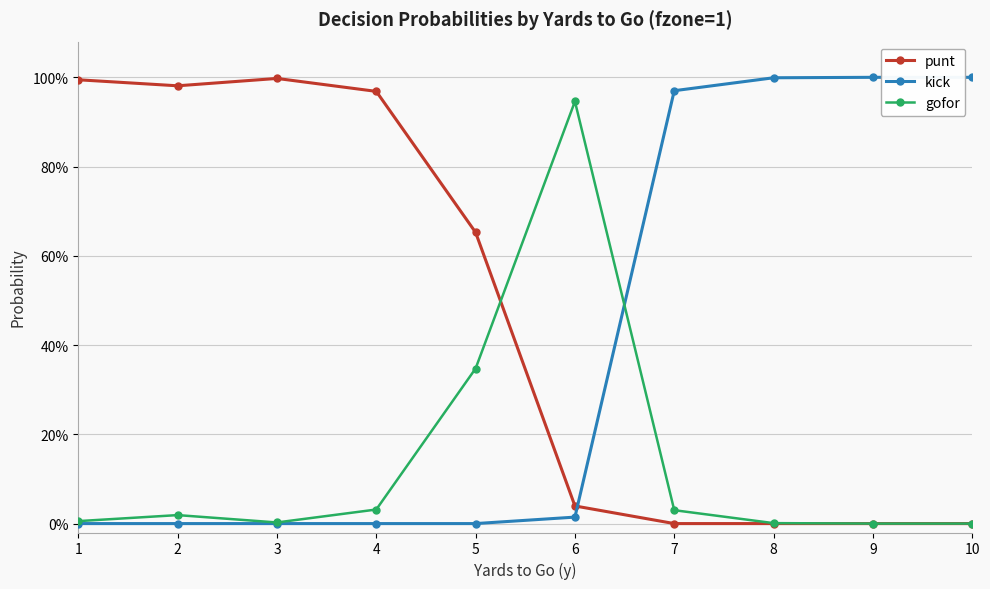

True or false: punt and gofor cross at least once.

True